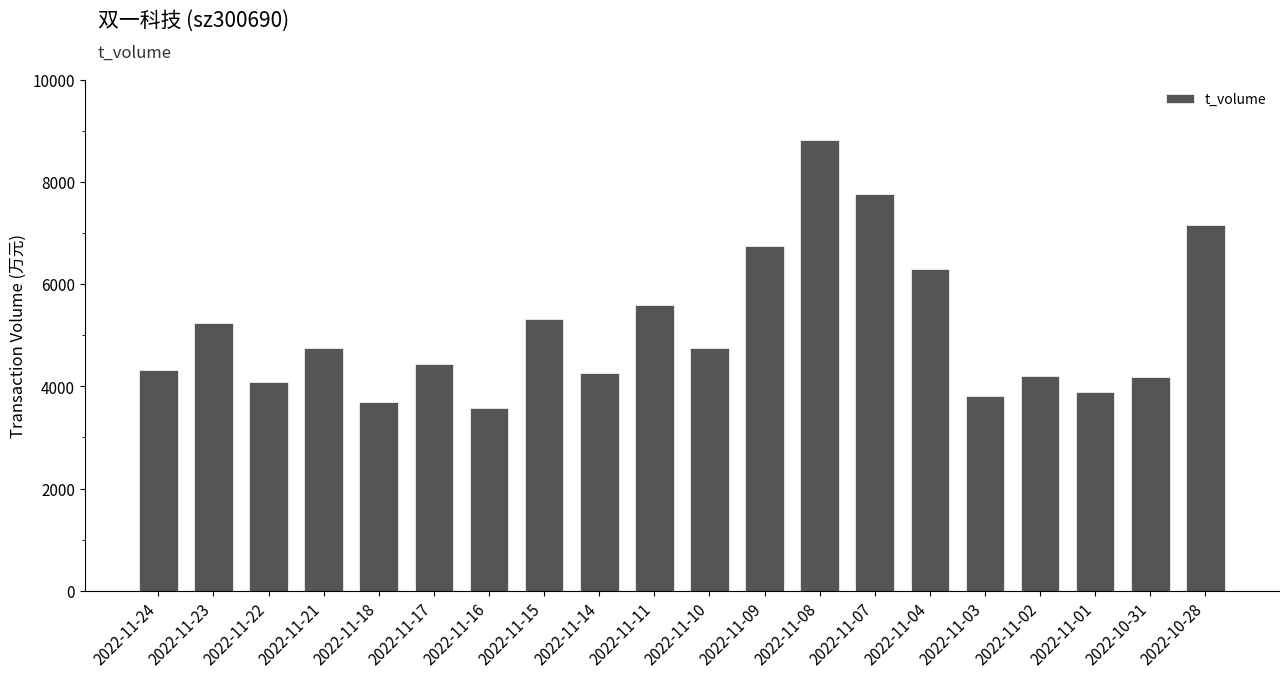

What is the change in value from 2022-11-17 to 2022-11-09?

+2307